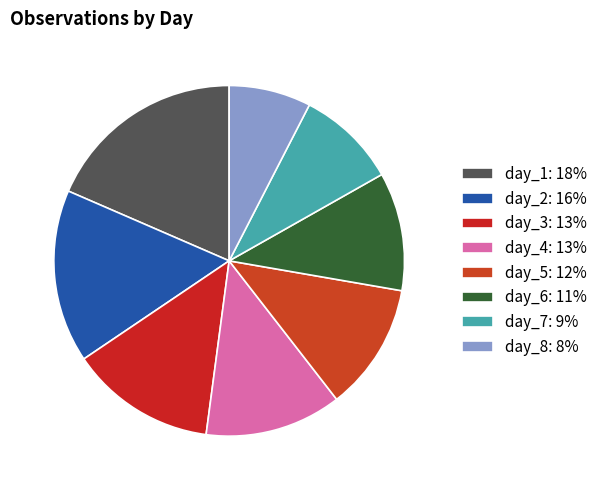

Which category has the biggest portion of the pie?

1